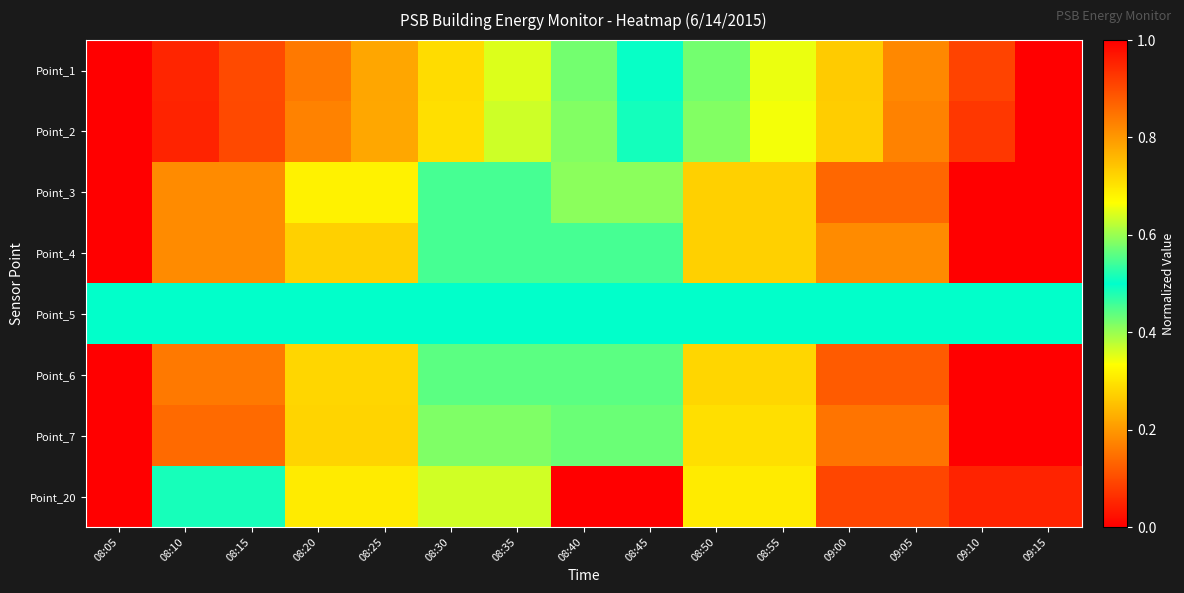

At which category is the sum across all series the highest?

09:15